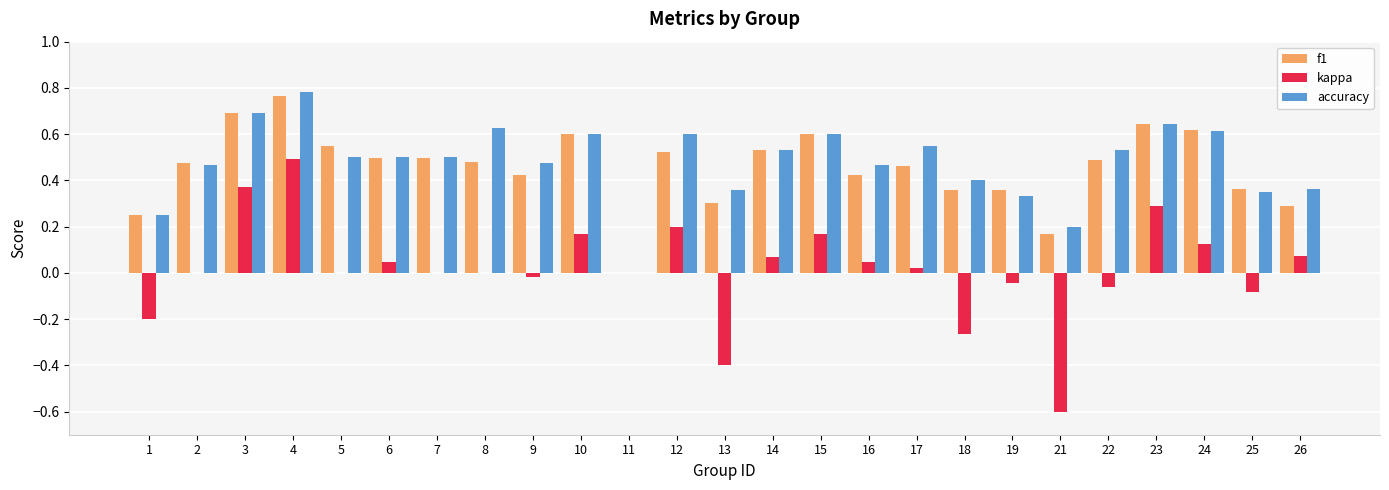

The value of kappa at 15 is 0.3. True or false?

False